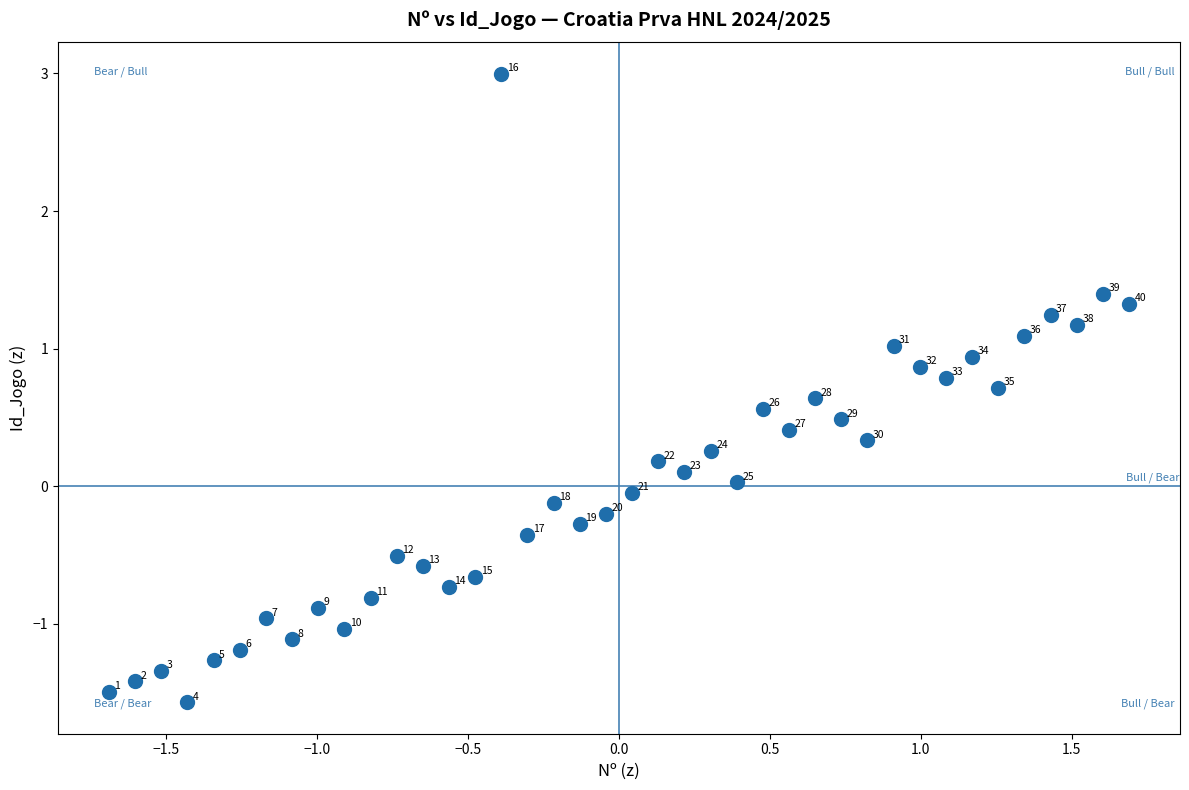

What is the range of Y values (max minus min)?

4.6